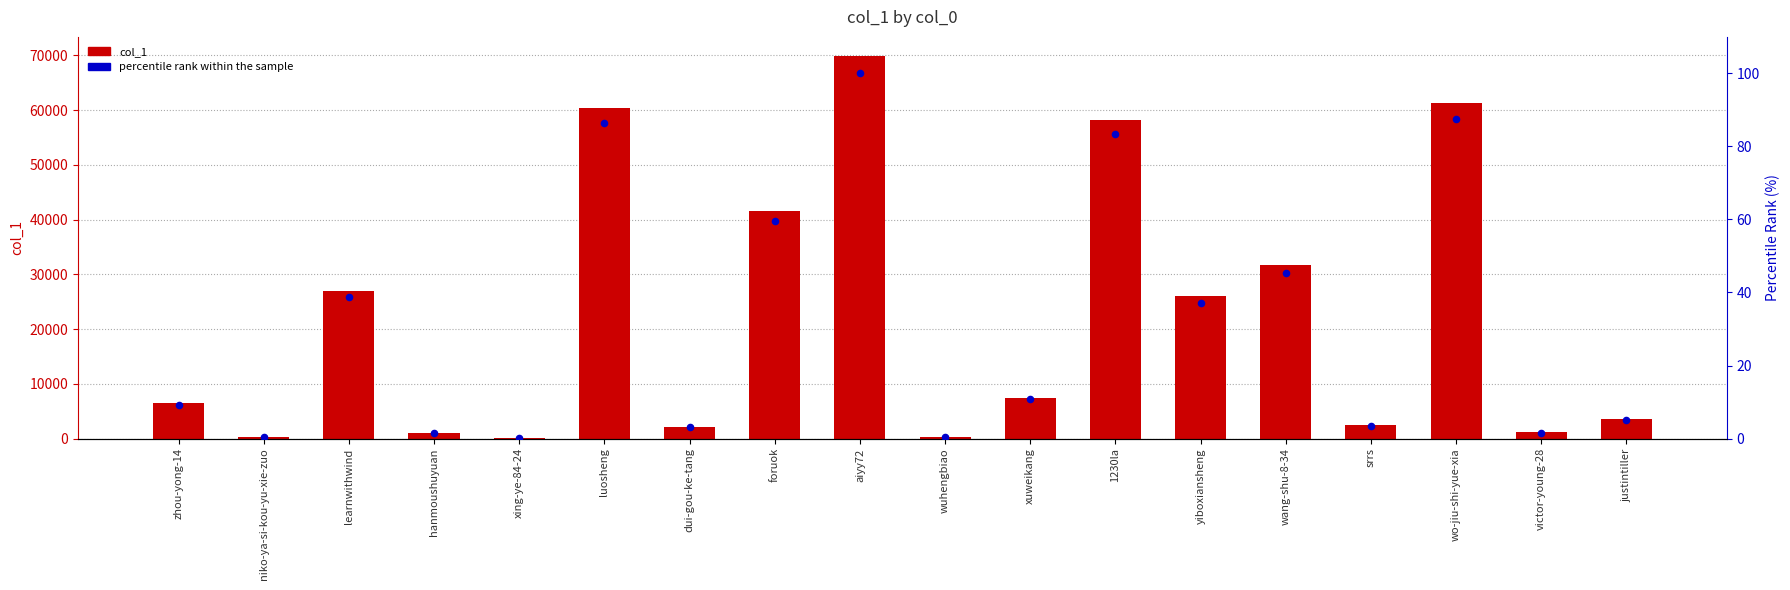

Which series contains the lowest Y value?

percentile rank within the sample